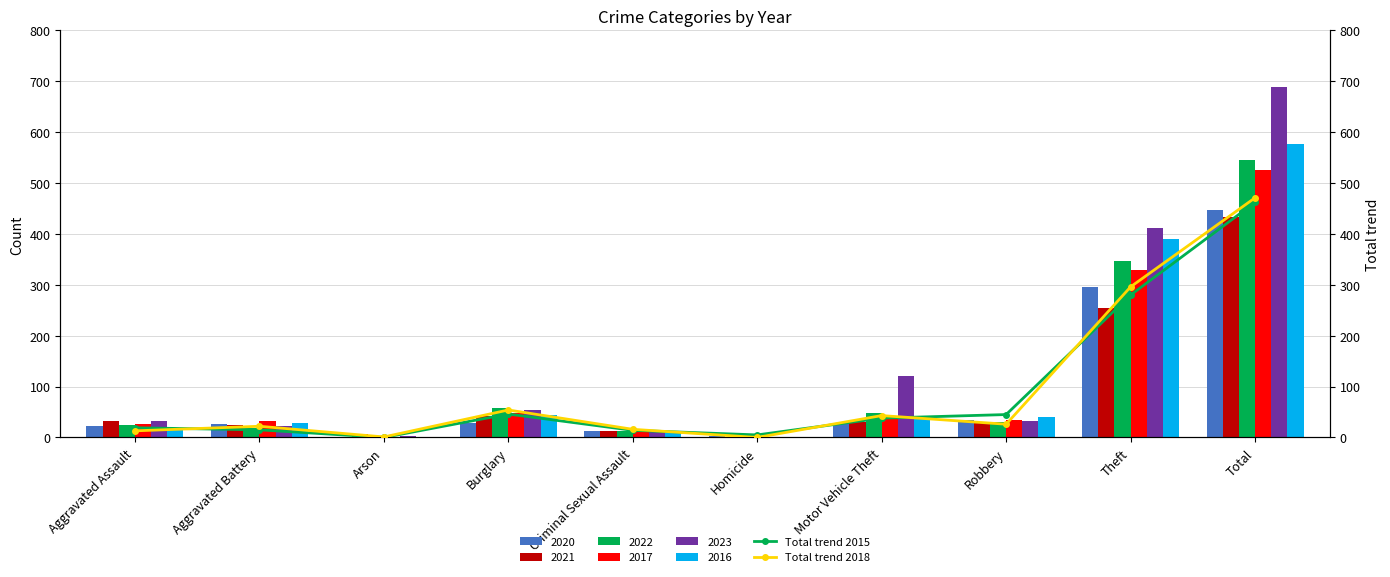

Rank the series at Burglary from highest to lowest value.

Total trend 2018, Total trend 2015